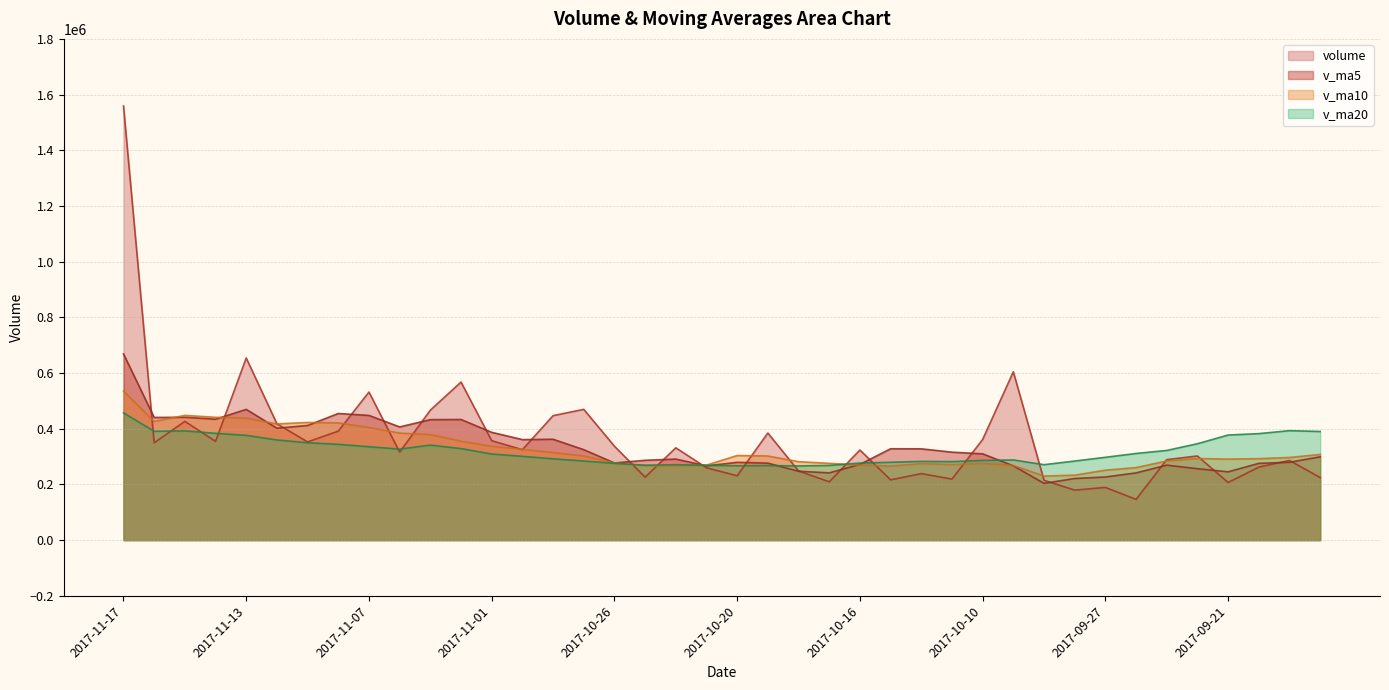

What is the label of the 24th point from the left?

2017-10-17